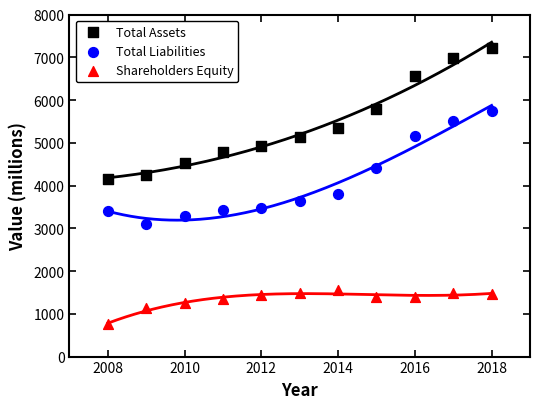

Which series contains the lowest Y value?

Shareholders Equity